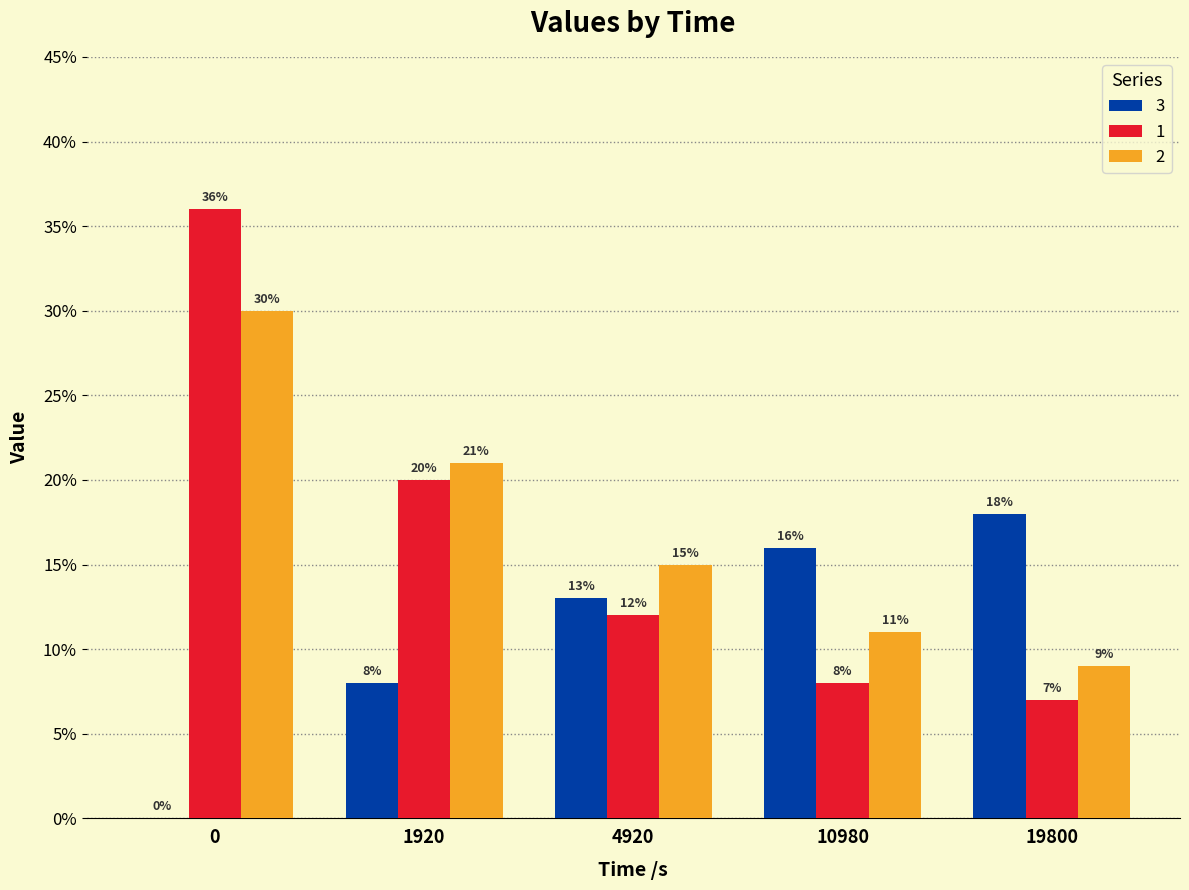

True or false: 3 has a value of 0.0 at 10980.

False